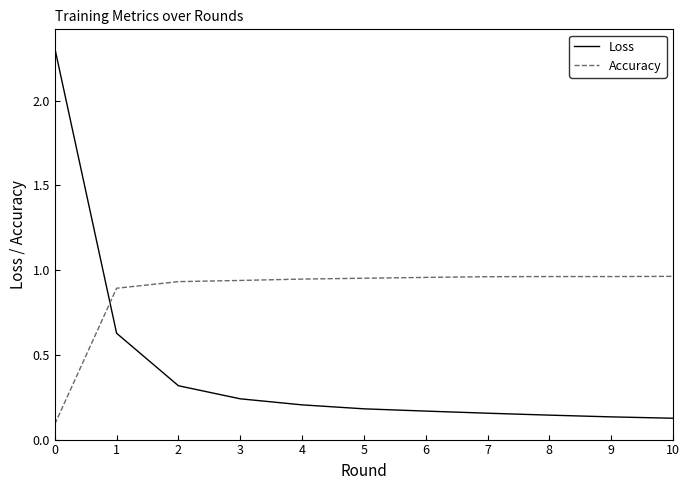

True or false: Accuracy and Loss cross at least once.

True